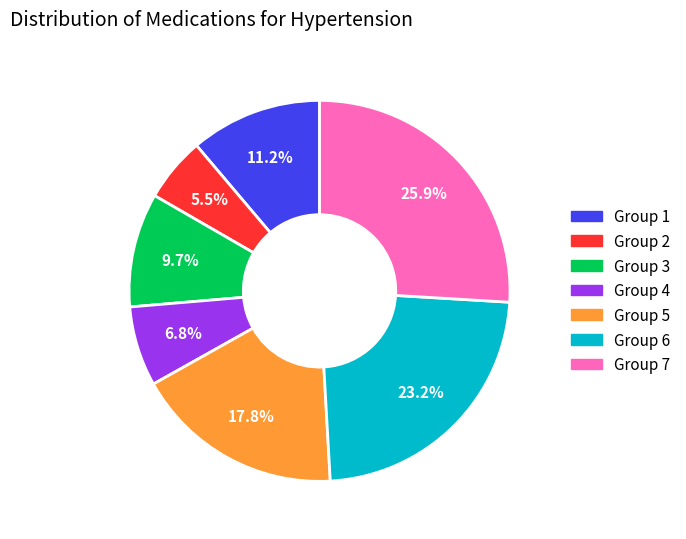

Is there a majority slice in this chart?

No